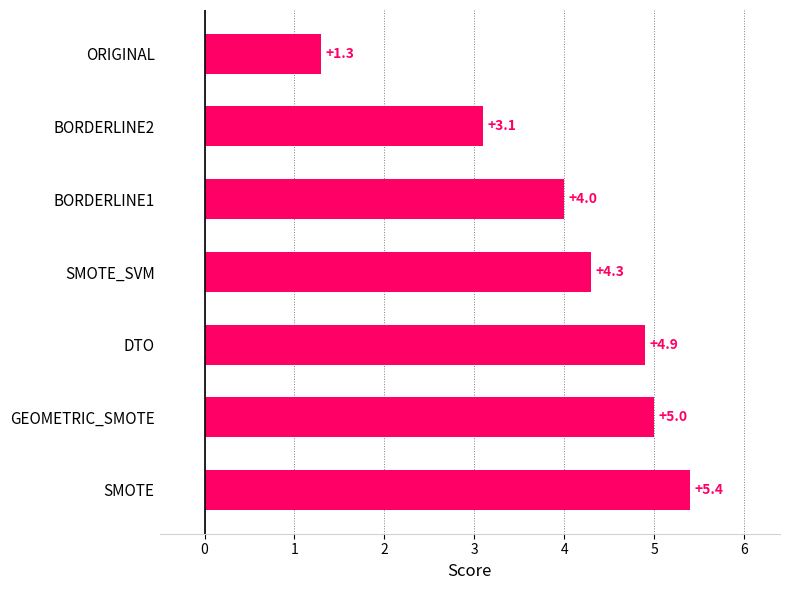

Which has a higher value, DTO or SMOTE_SVM?

DTO